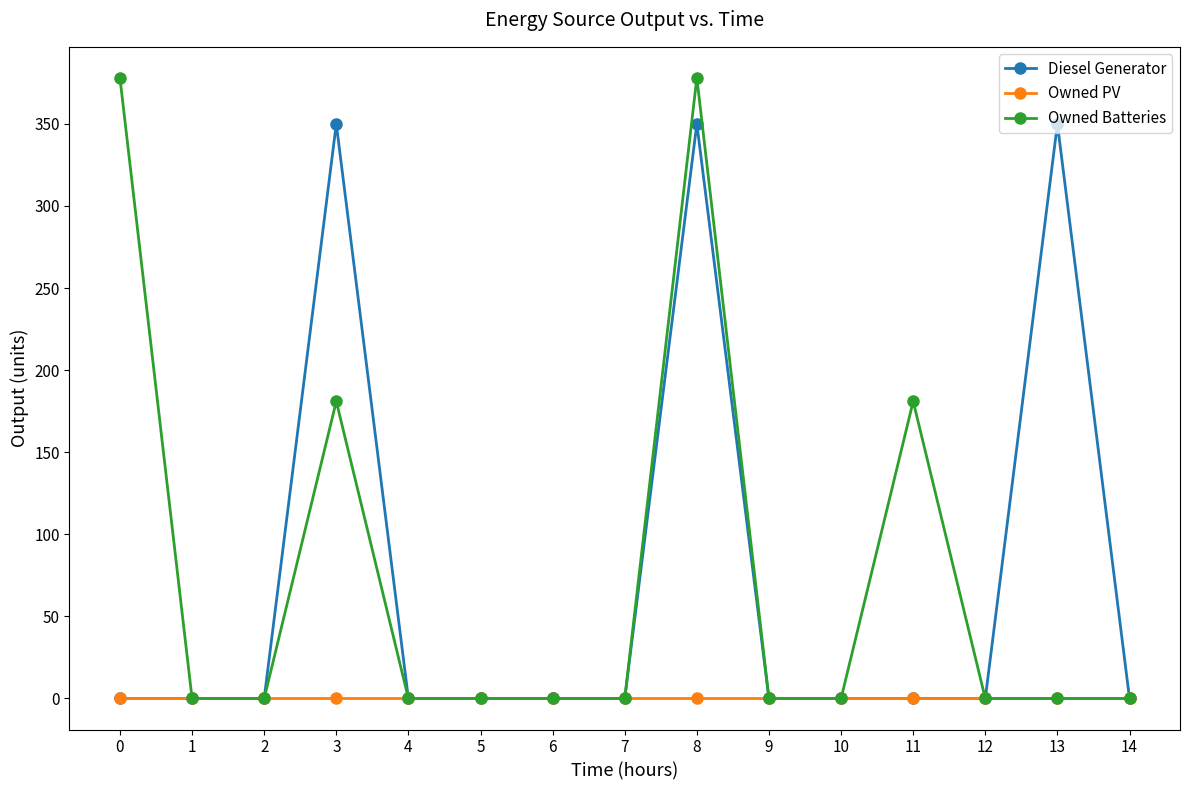

Reading left to right, extract all data points from this chart.

Diesel Generator: 0=0	1=0	2=0	3=350	4=0	5=0	6=0	7=0	8=350	9=0	10=0	11=0	12=0	13=350	14=0
Owned PV: 0=0	1=0	2=0	3=0	4=0	5=0	6=0	7=0	8=0	9=0	10=0	11=0	12=0	13=0	14=0
Owned Batteries: 0=378	1=0	2=0	3=181	4=0	5=0	6=0	7=0	8=378	9=0	10=0	11=181	12=0	13=0	14=0